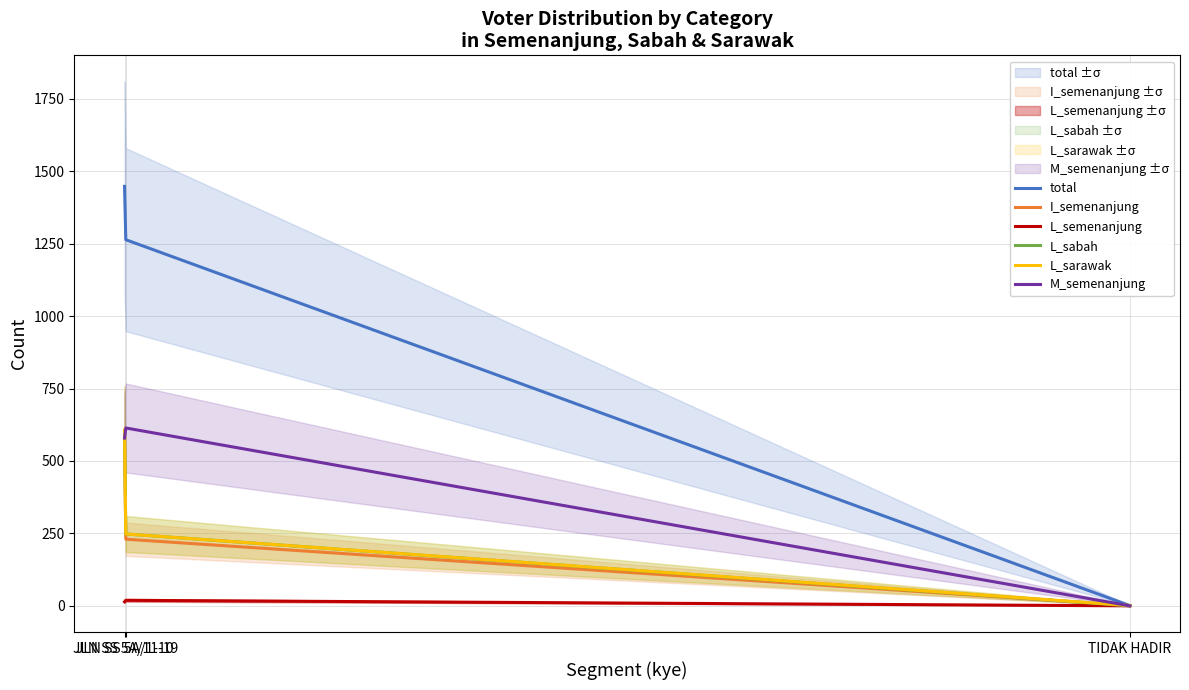

Rank the series at TIDAK HADIR from highest to lowest value.

total, I_semenanjung, L_sarawak, L_semenanjung, L_sabah, M_semenanjung